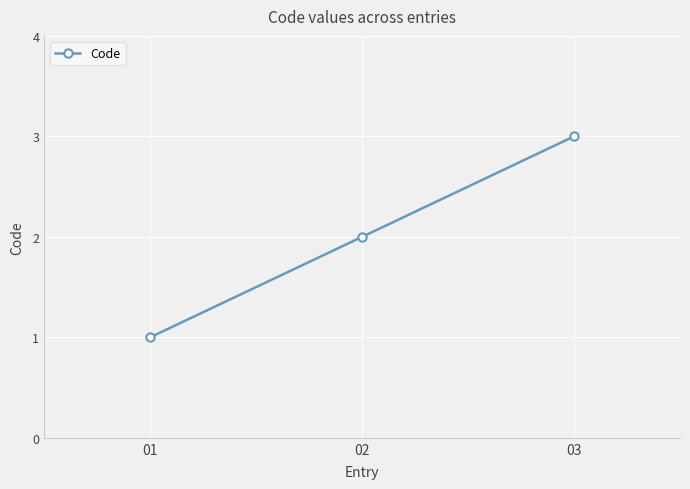

Reading left to right, what are all the values shown in this chart?

1	2	3